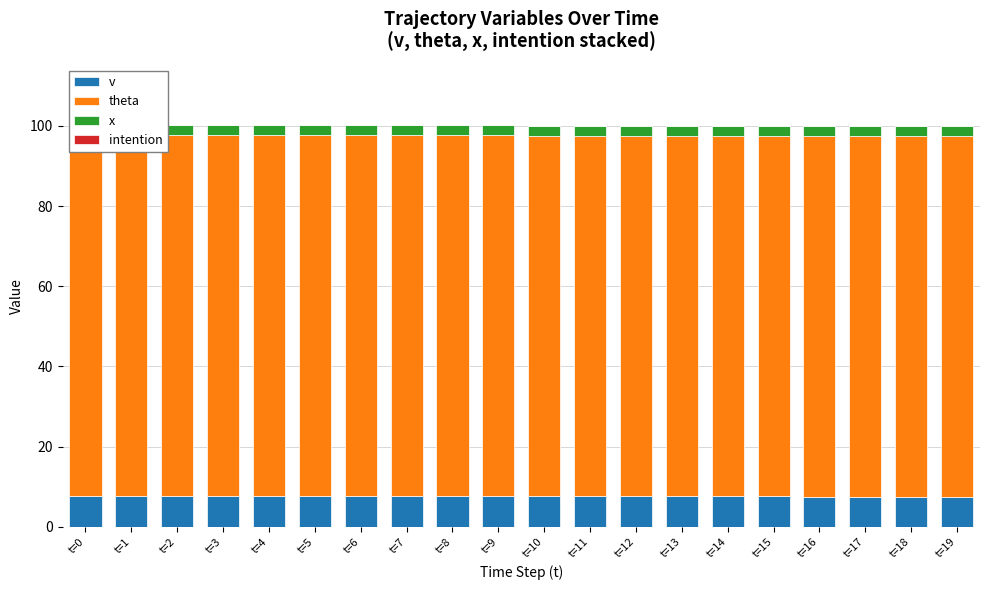

At which label does intention reach its minimum?

t=0